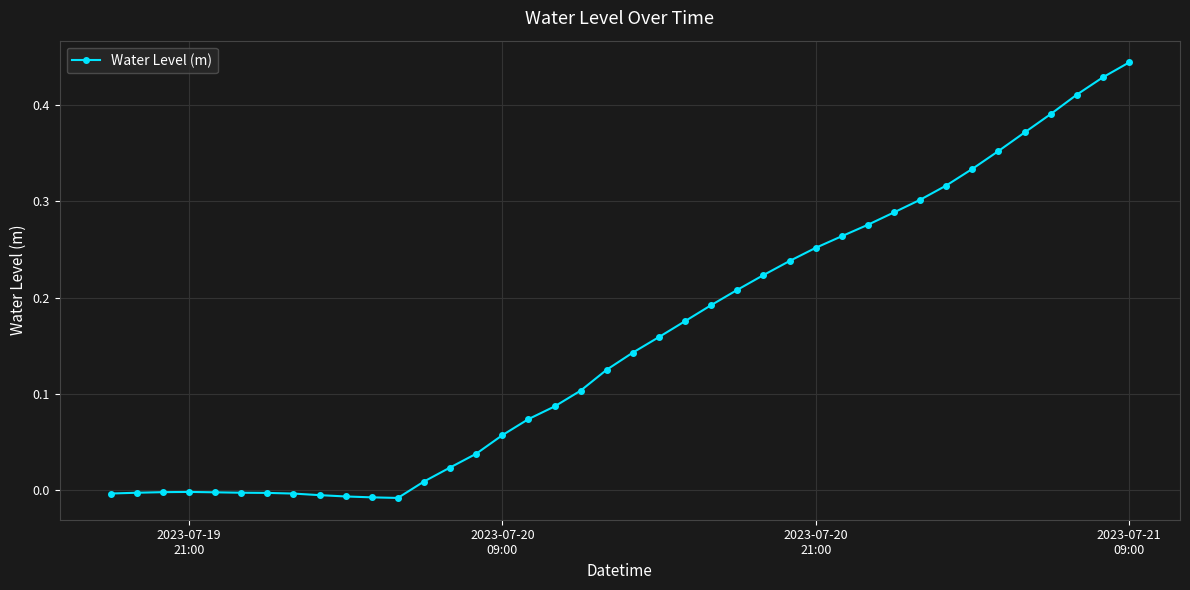

How many series are shown in this chart?

1